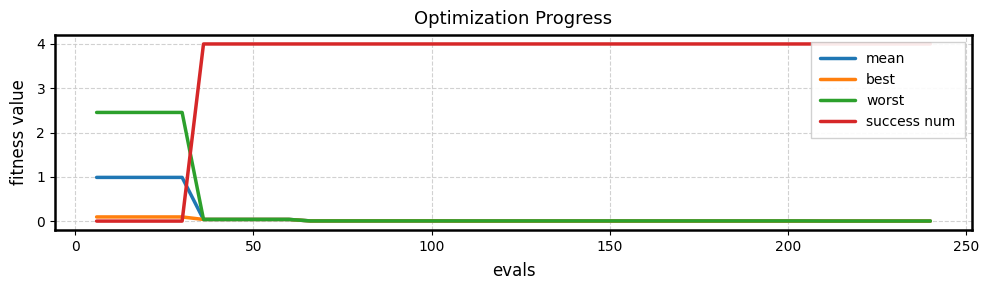

Which category has the highest value in the success num series?

200